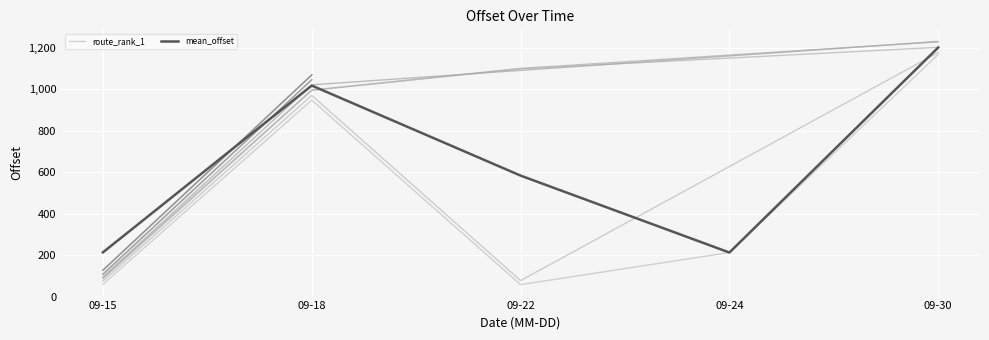

At which label does route_rank_1 reach its peak?

09-30